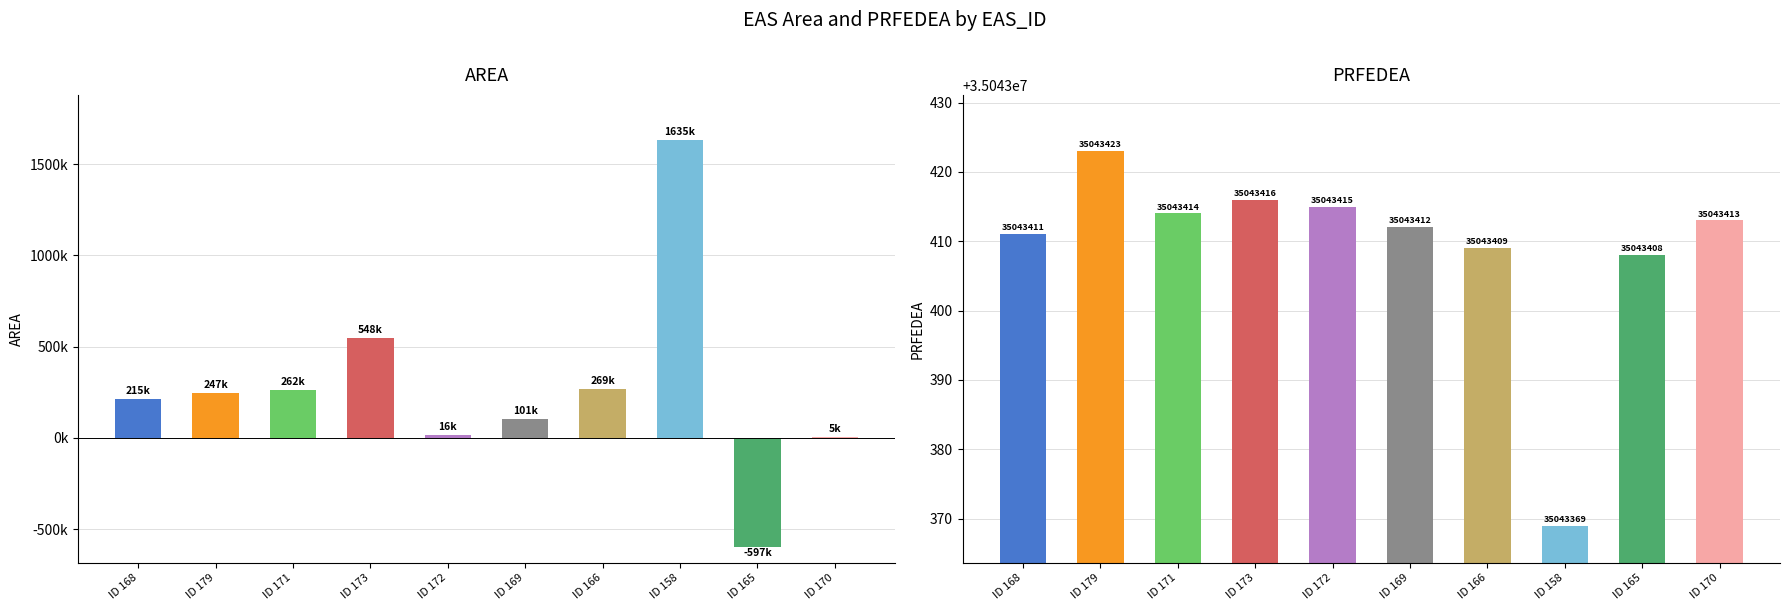

What is the value of the PRFEDEA bar at the 6th from the left?

35043412.0